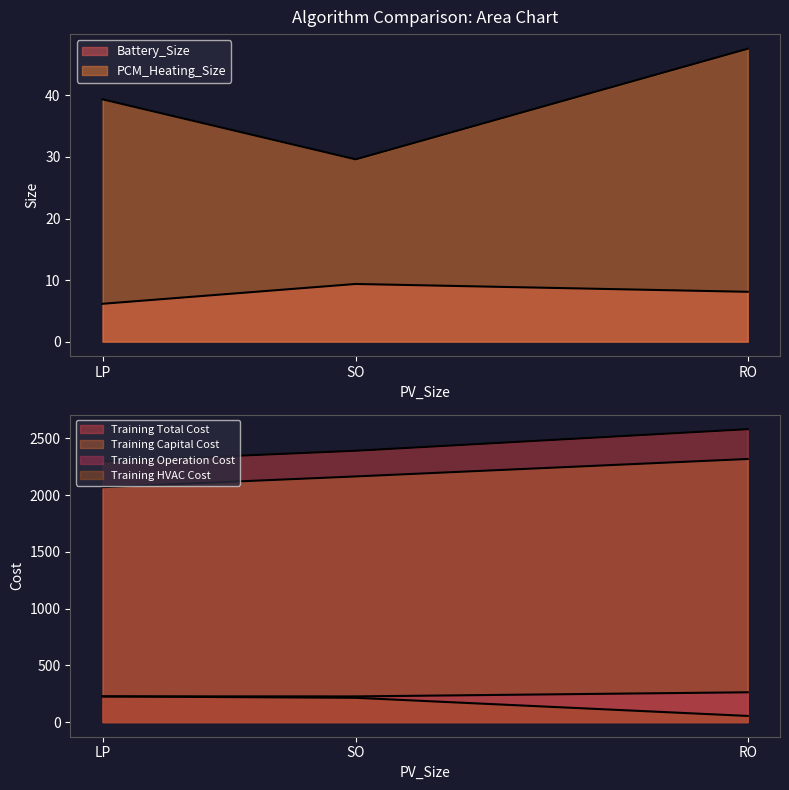

What value does the PCM_Heating_Size series have at LP?

39.4